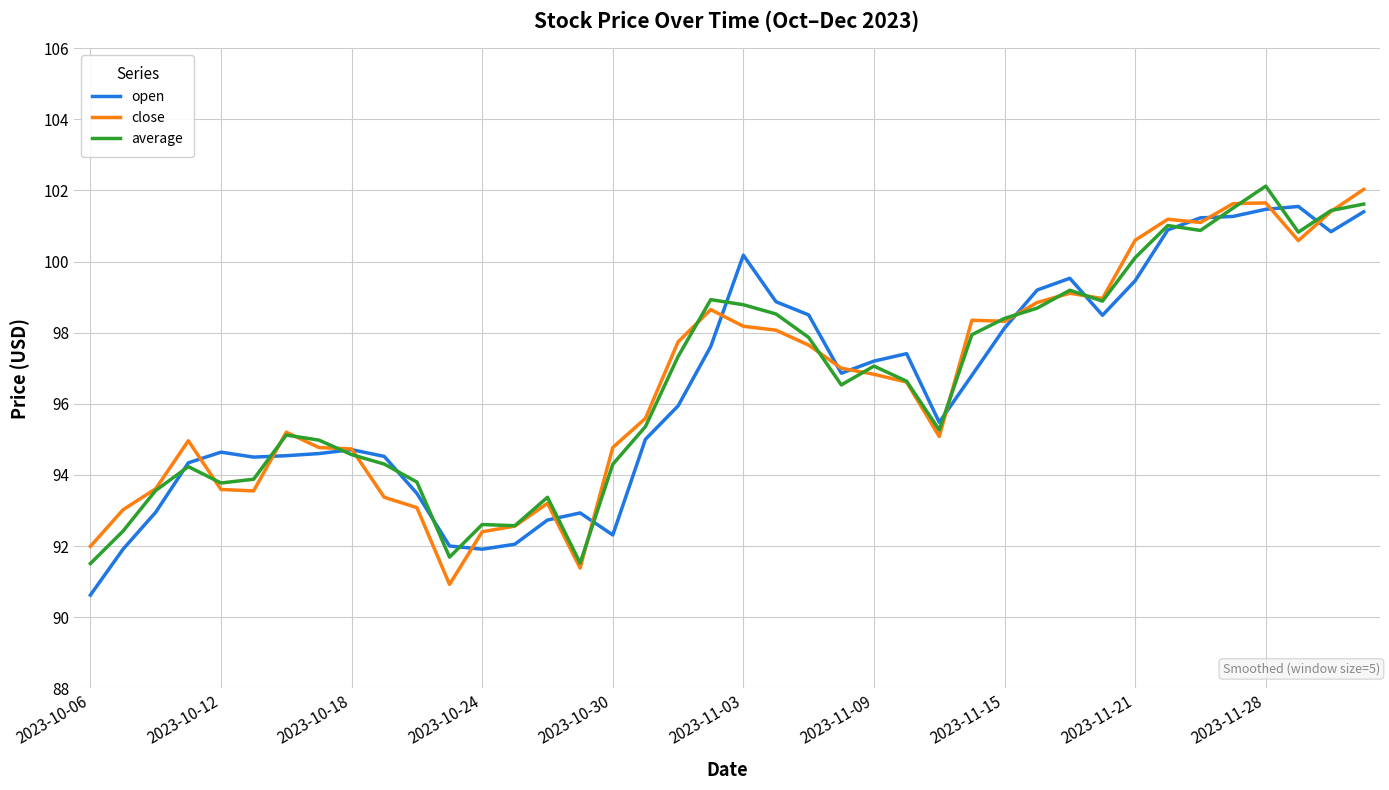

What is the maximum value shown in the chart?

102.1